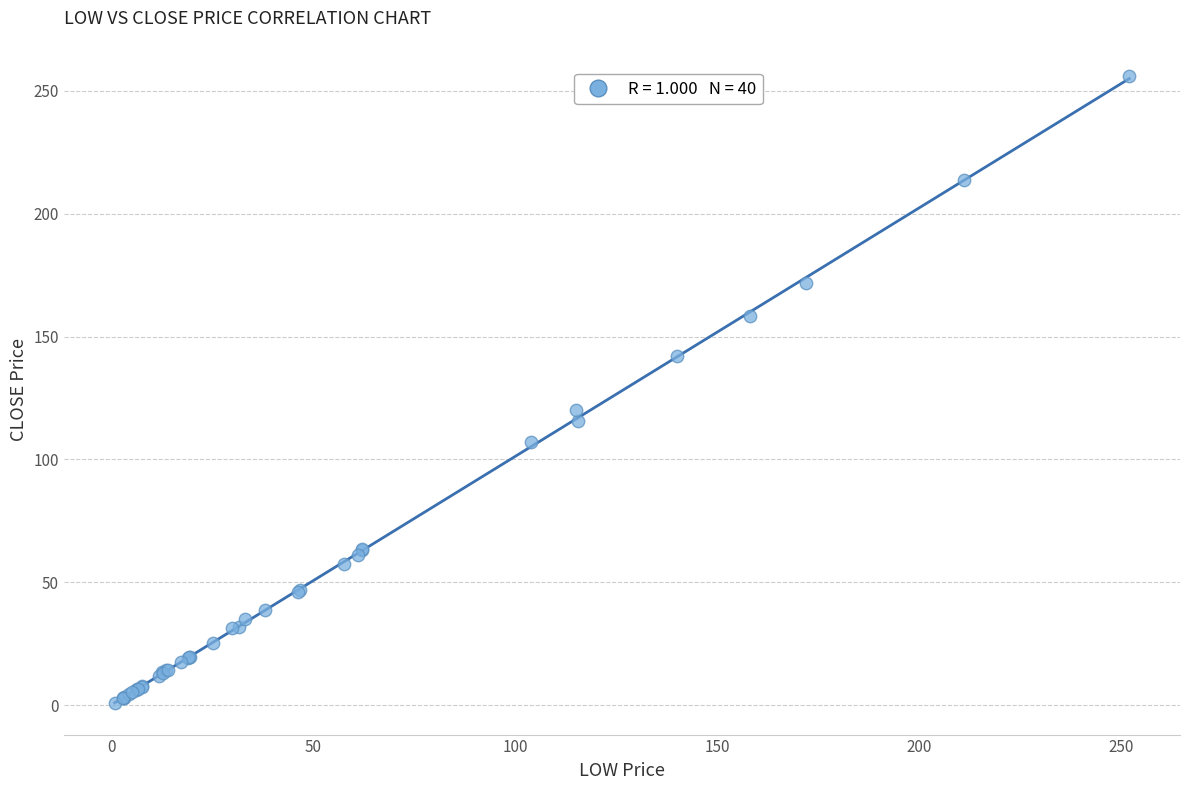

What Y value in the scatter plot is closest to 128?

120.0